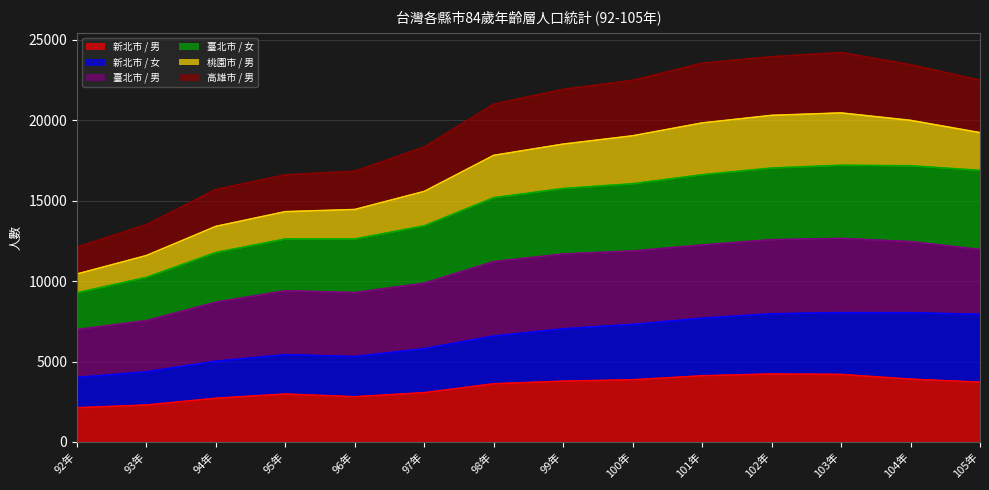

What is the spread (max minus min) of values at 99年?

18135